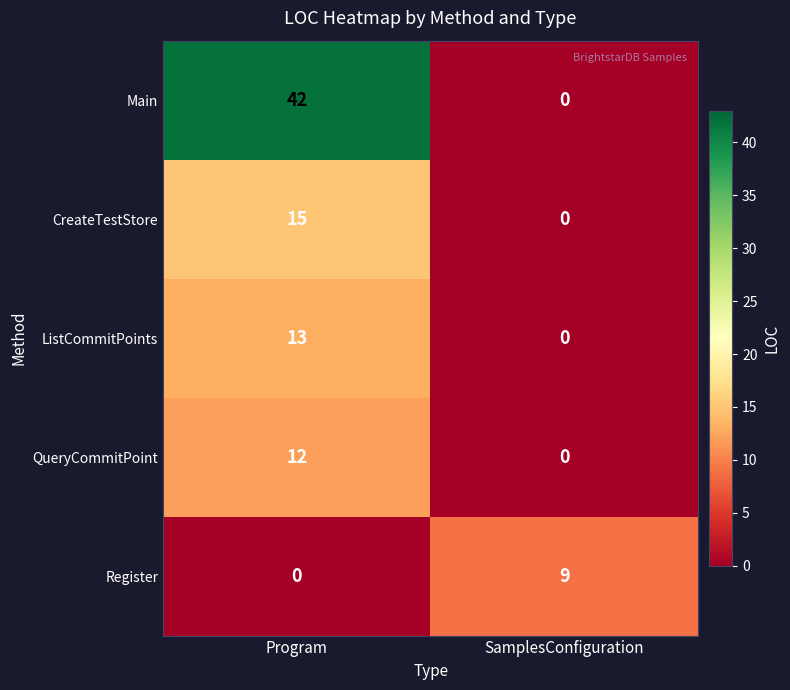

What is the sum of all CreateTestStore values?

15